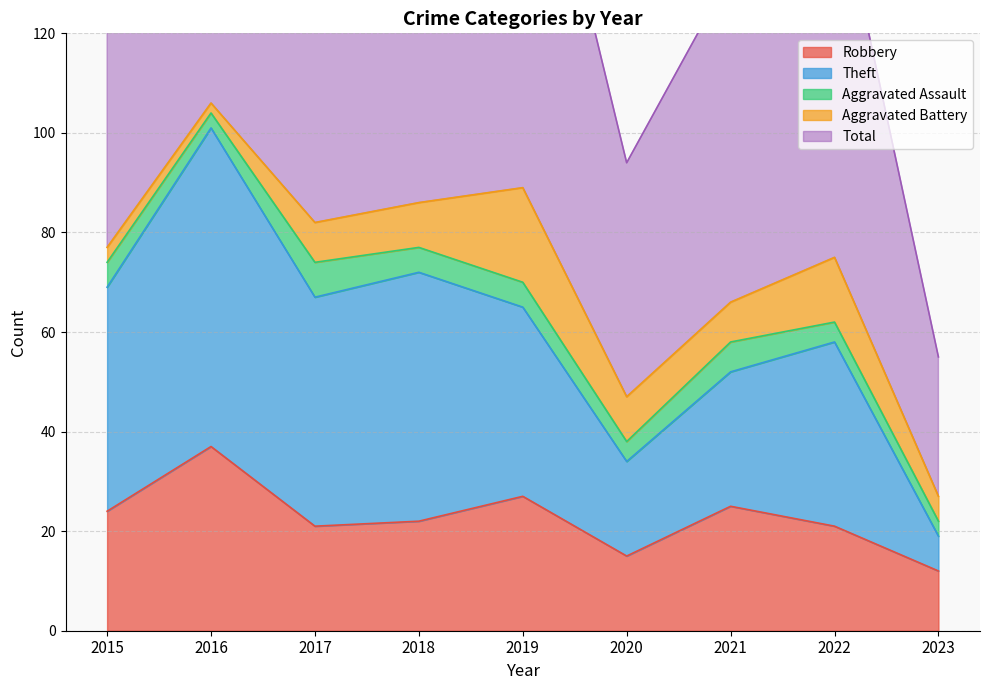

What is the value of the Robbery point at the 2nd from the left?

37